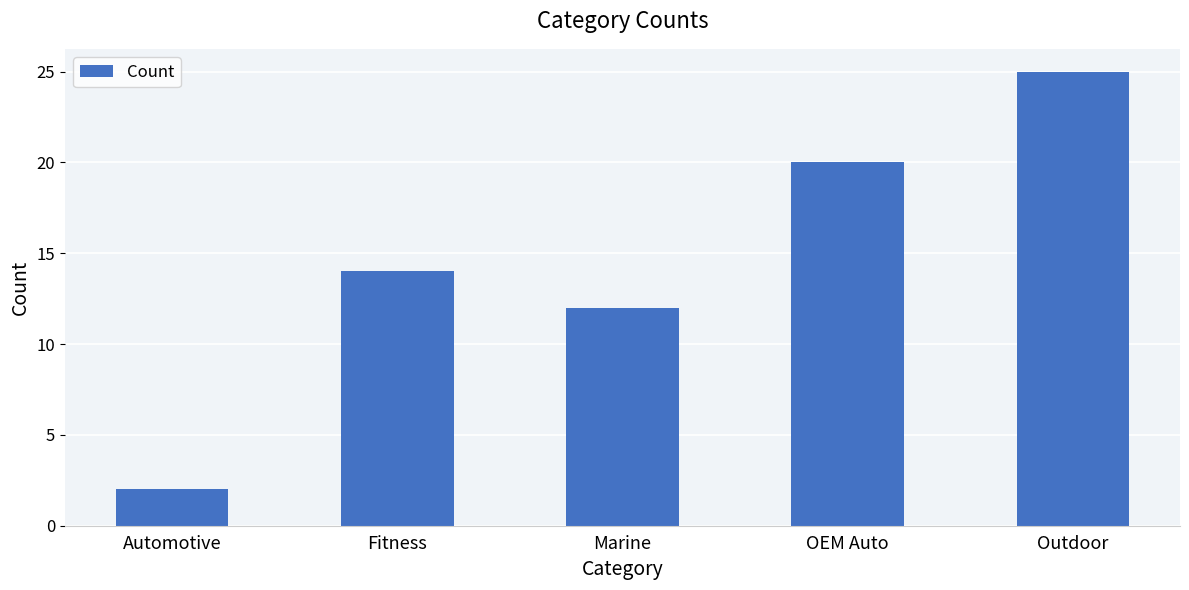

What is the greatest value displayed?

25